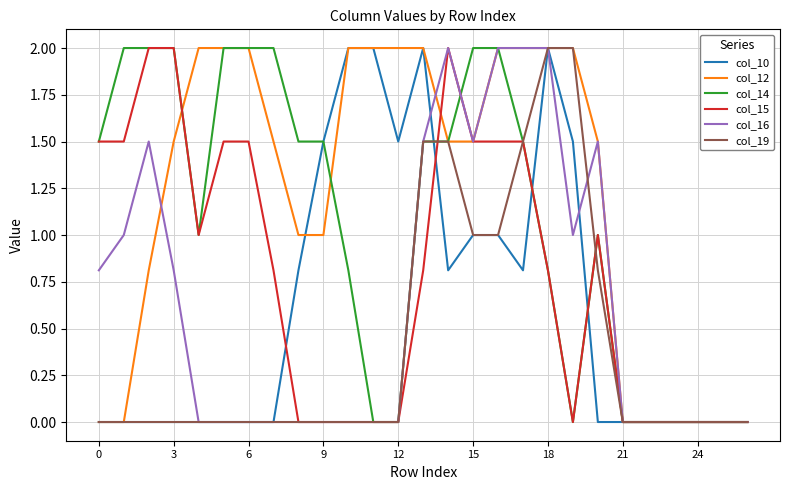

What is the maximum value shown in the chart?

2.0